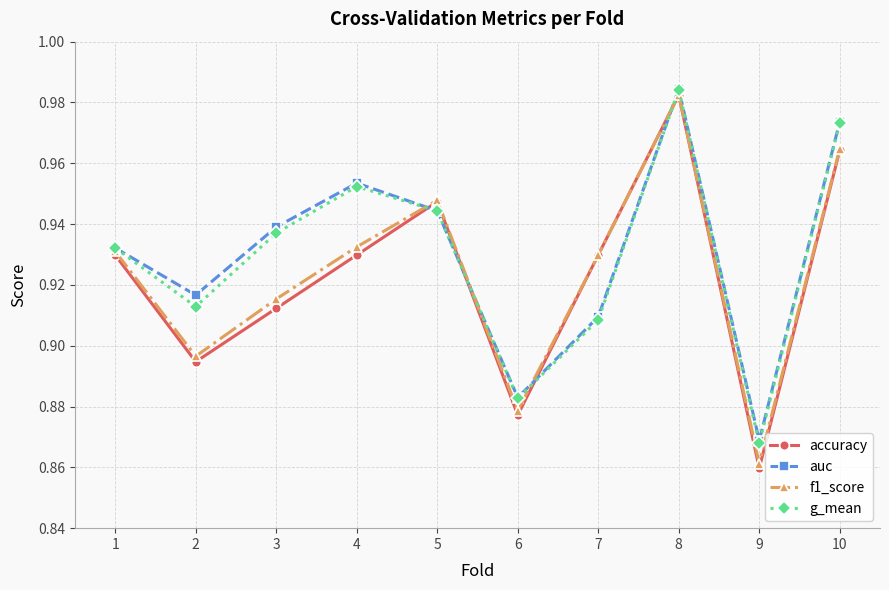

How many interior local peaks does the auc series have?

2